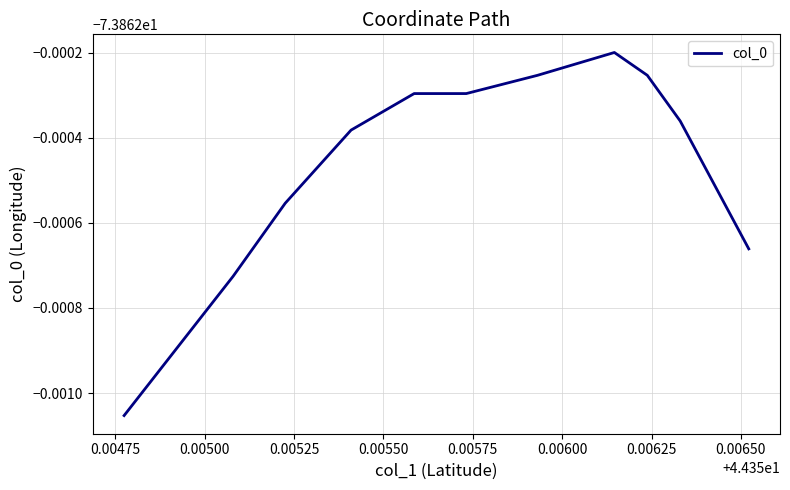

True or false: there are more than 0 points higher than both neighbors.

True